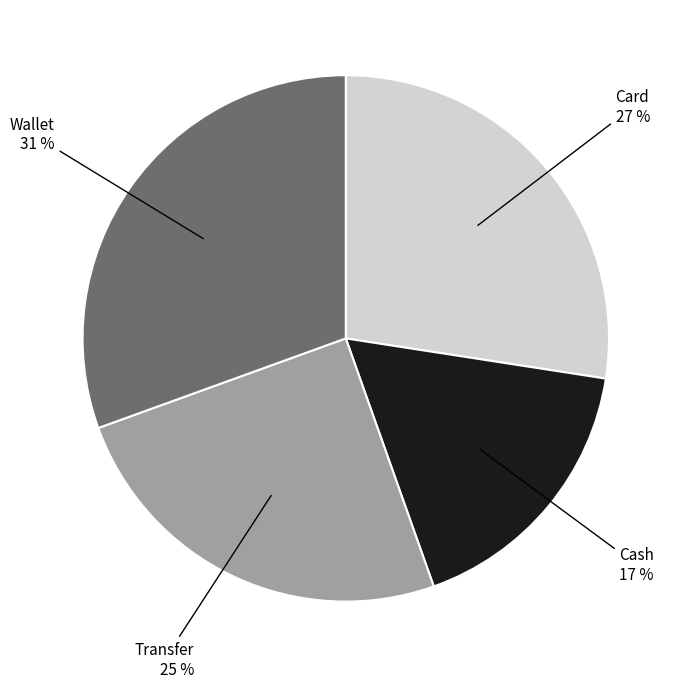

To the nearest percent, what is the average slice percentage?

25%